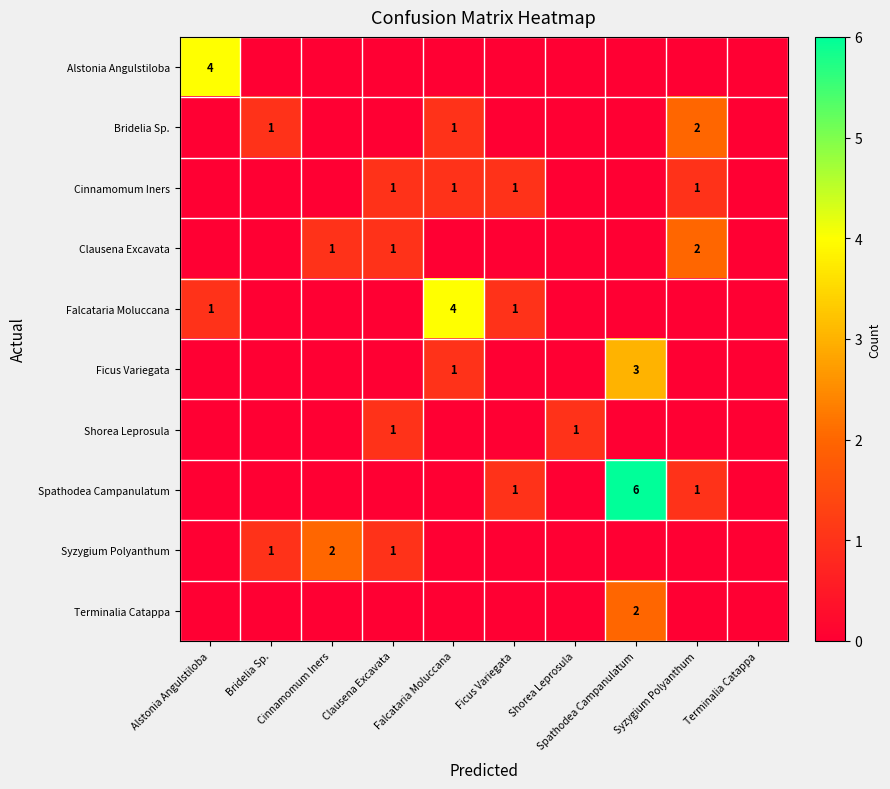

What is the difference between the maximum and minimum values in the Bridelia Sp. series?

2